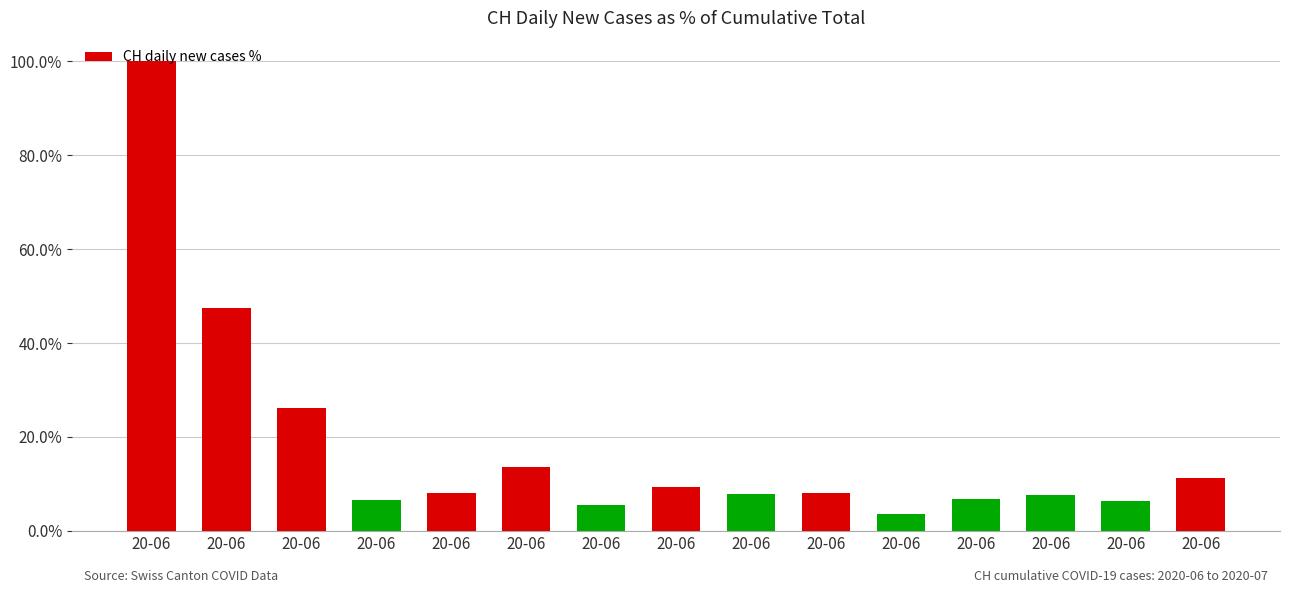

What value does the data have at 20-06?

8.1